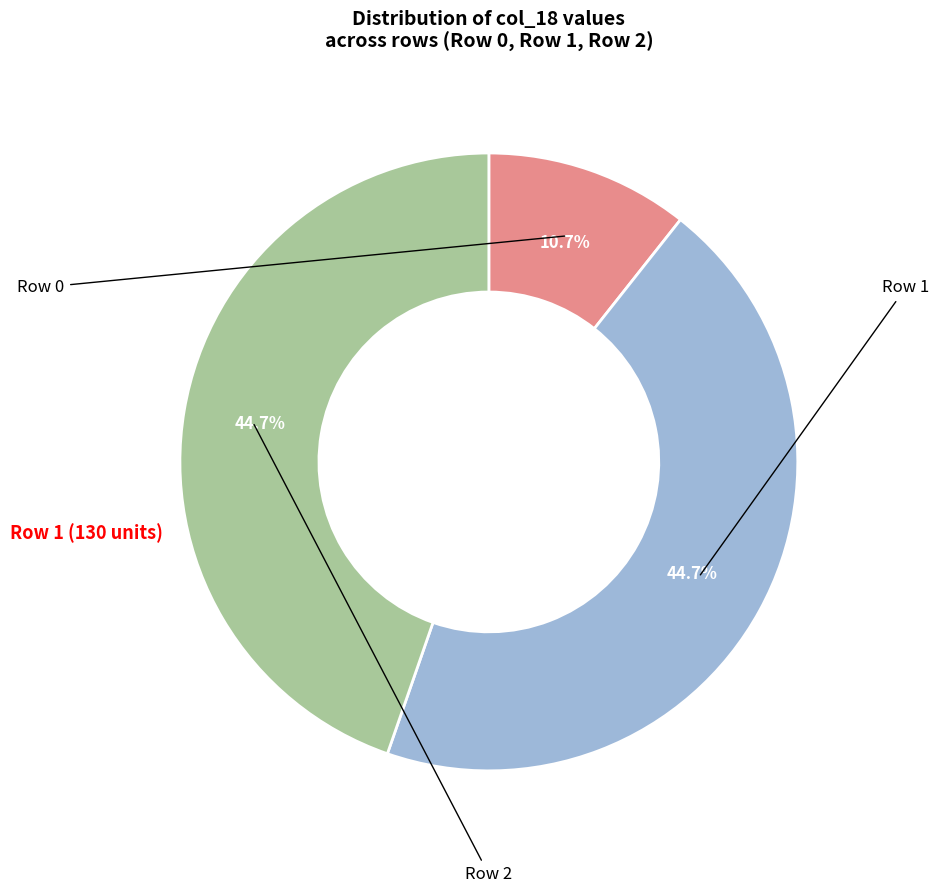

Does any single category account for the majority?

No